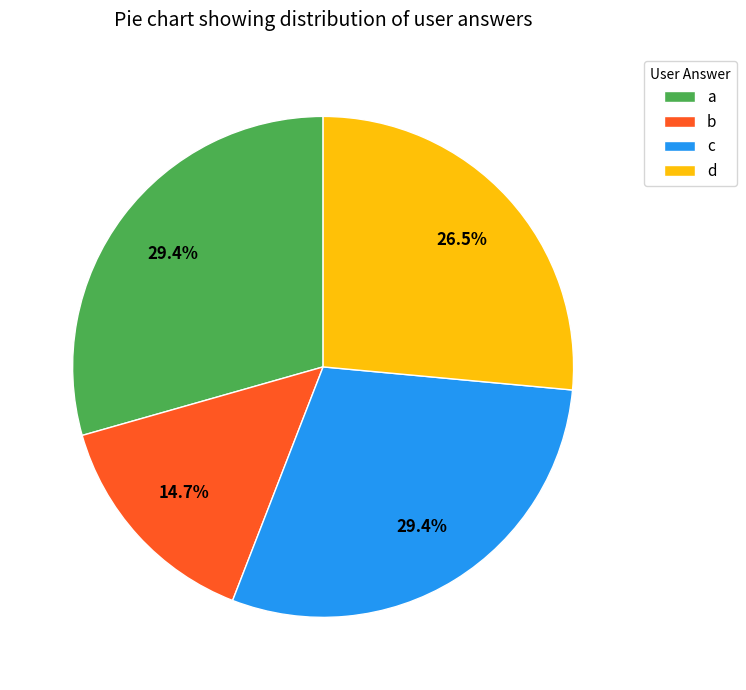

Is c the majority of the pie?

No